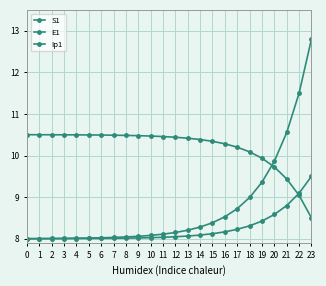

What is the sum of all Ip1 values?

197.5